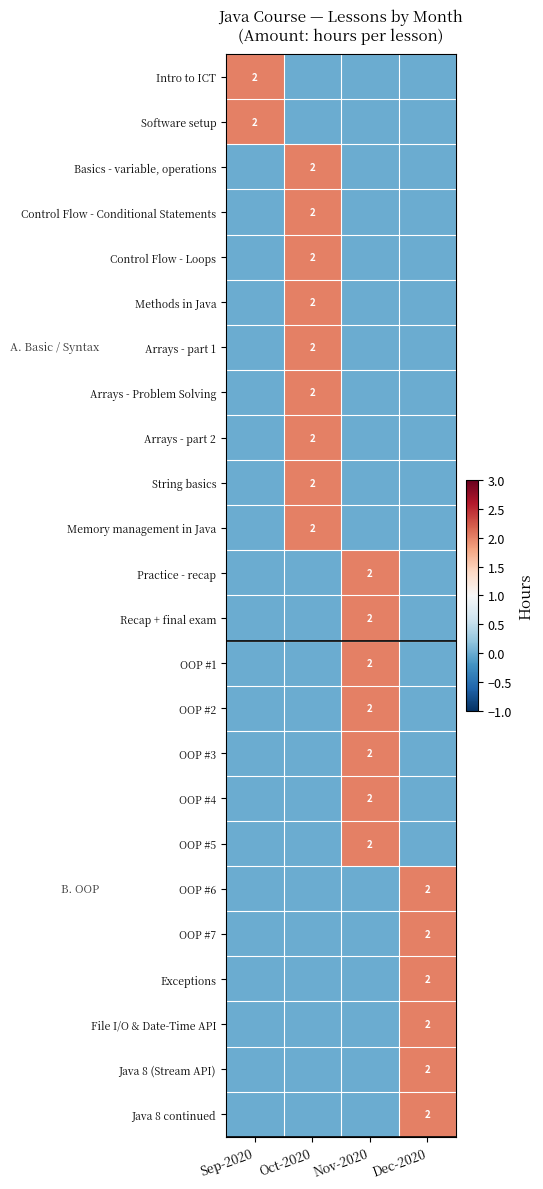

Is it true that OOP #6 equals 2 at Dec-2020?

True